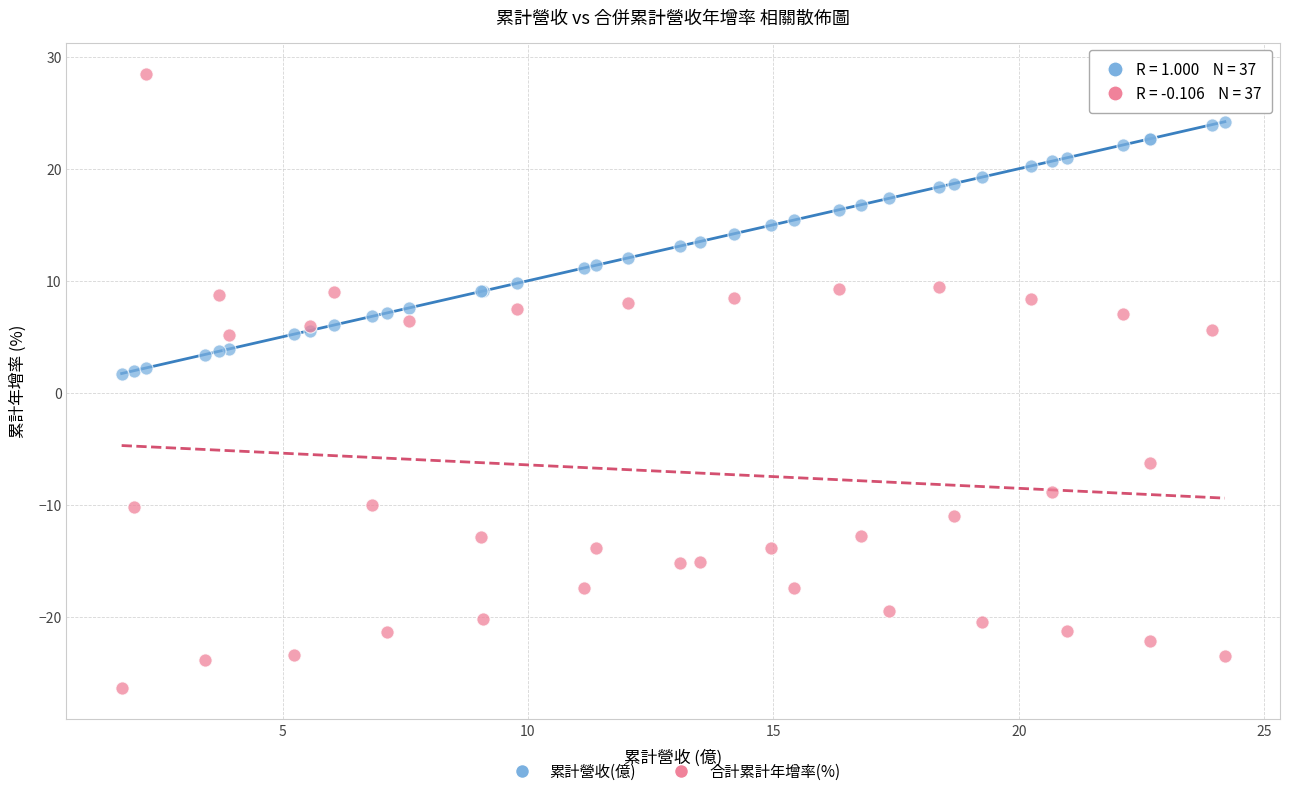

Which series has the widest spread of Y values?

合計累計年增率(%)